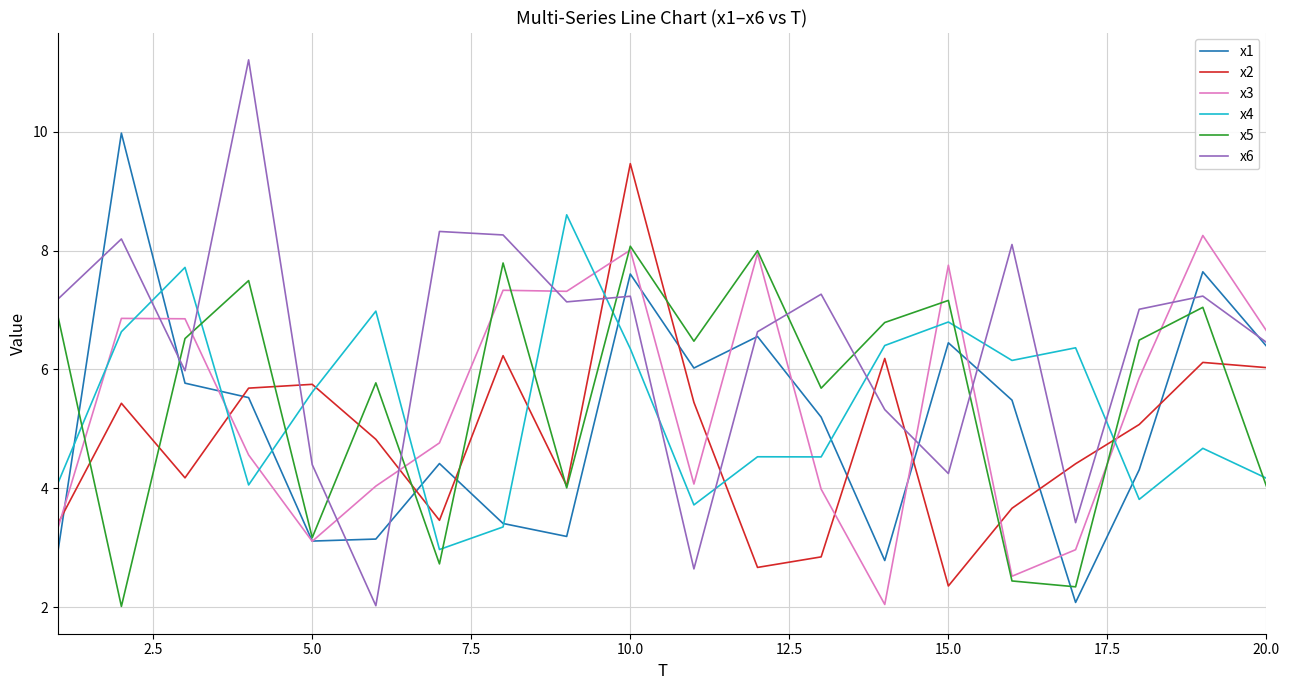

How many lines are shown in the chart?

6